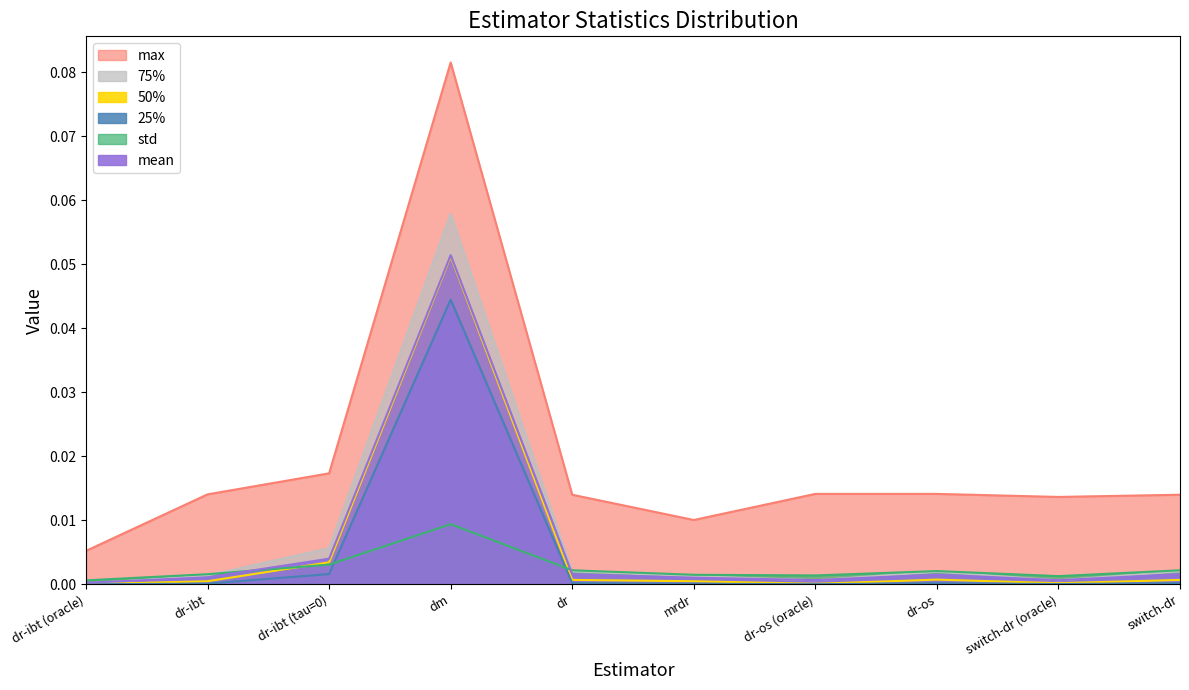

The value of std at mrdr is 0.0. True or false?

True